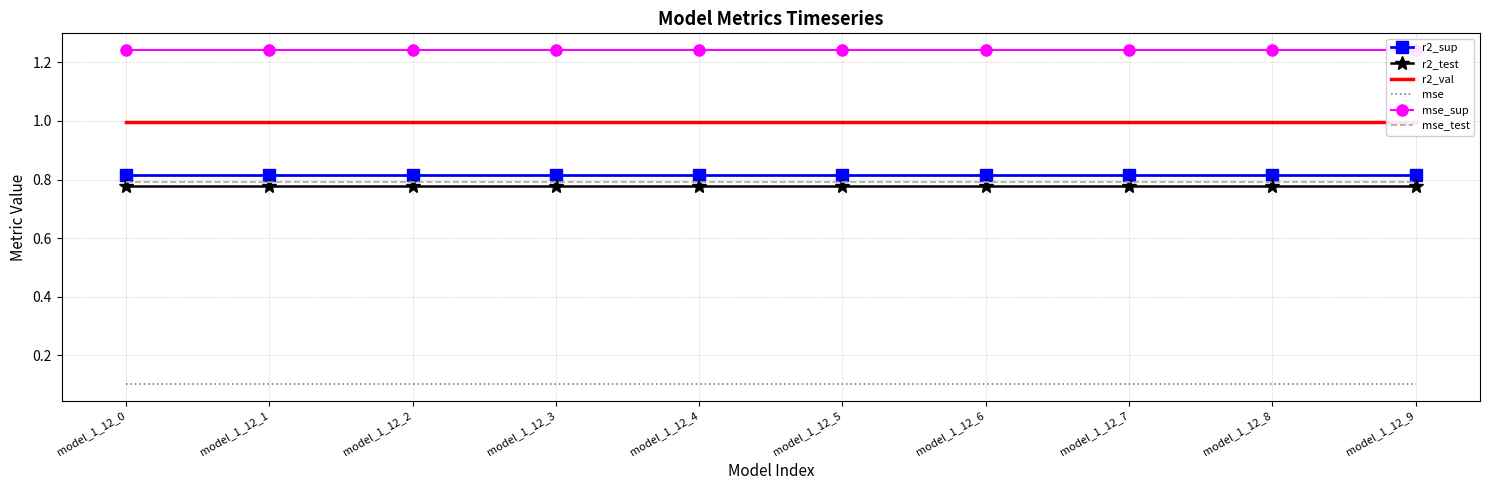

What is the total value across all series at model_1_12_3?

4.7